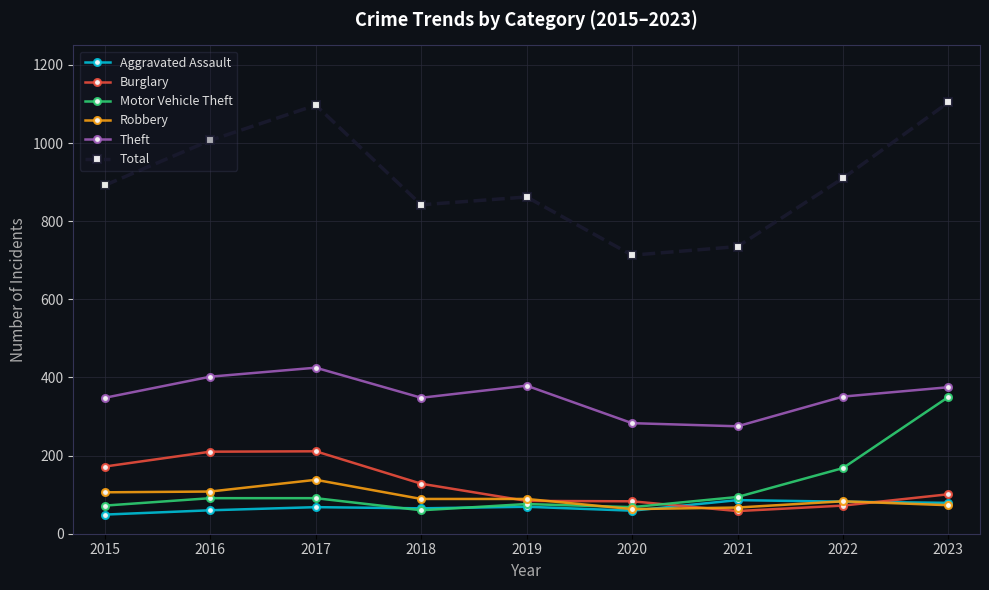

What are all the series names shown in the legend?

Aggravated Assault, Burglary, Motor Vehicle Theft, Robbery, Theft, Total